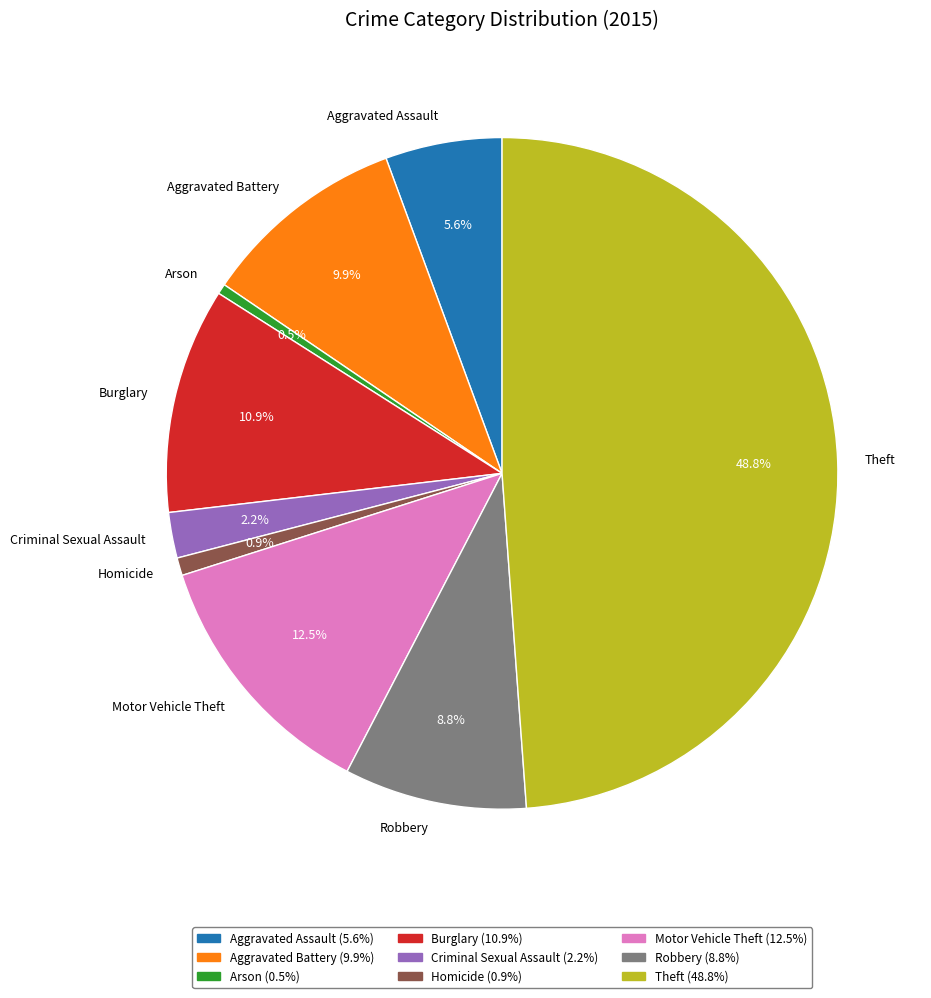

To the nearest percent, what is the average slice percentage?

11%